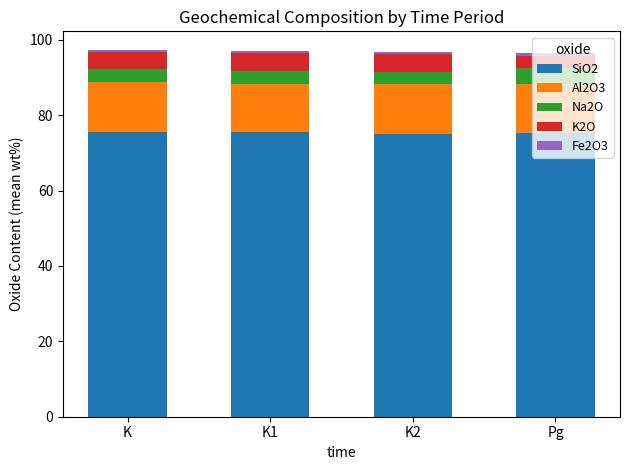

How many bars are there in total?

4